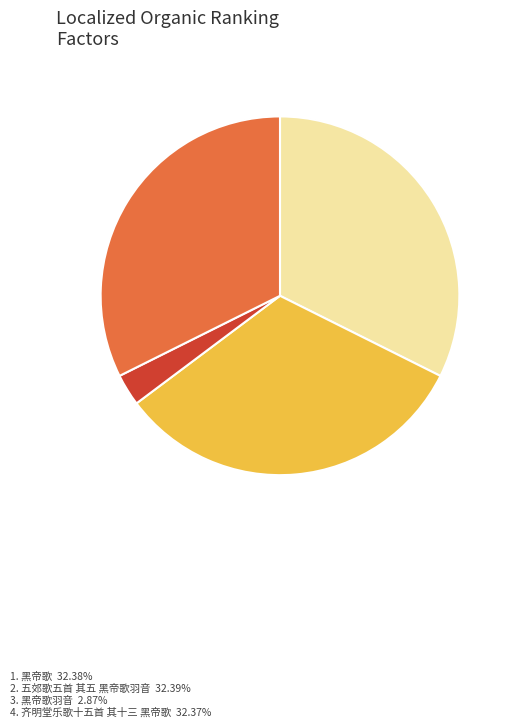

Does any single category account for the majority?

No